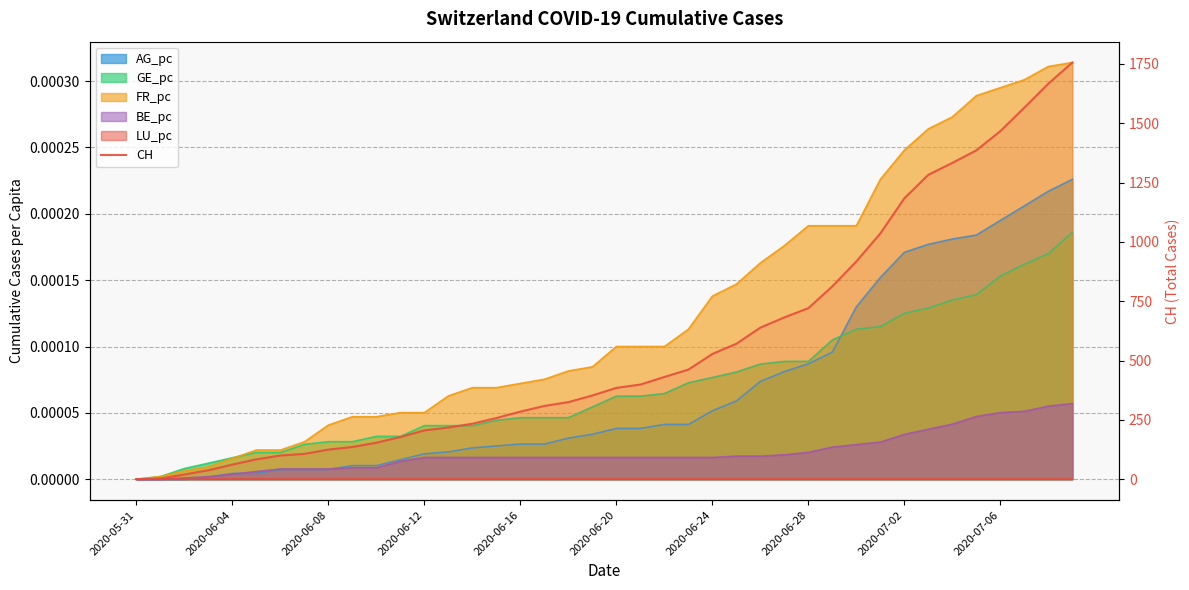

Rank the categories by value from highest to lowest.

39, 38, 37, 36, 35, 34, 33, 32, 31, 30, 29, 28, 27, 26, 25, 24, 23, 22, 21, 20, 19, 18, 17, 16, 15, 14, 13, 12, 11, 10, 2020-07-06, 2020-07-02, 2020-06-28, 2020-06-24, 2020-06-20, 2020-06-16, 2020-06-12, 2020-06-08, 2020-06-04, 2020-05-31